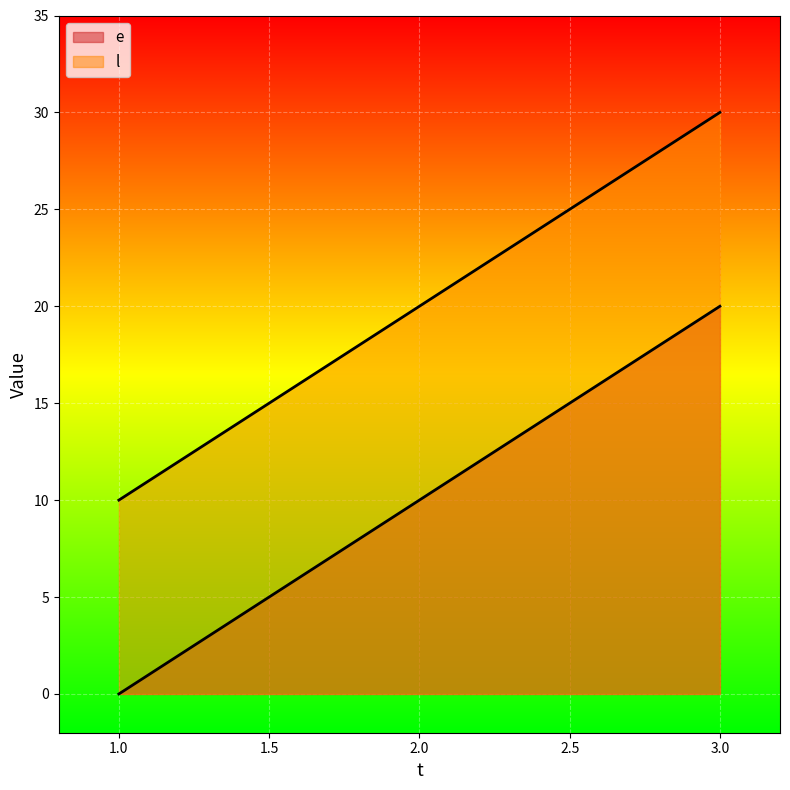

At 1, list the series in order from largest to smallest.

l, e